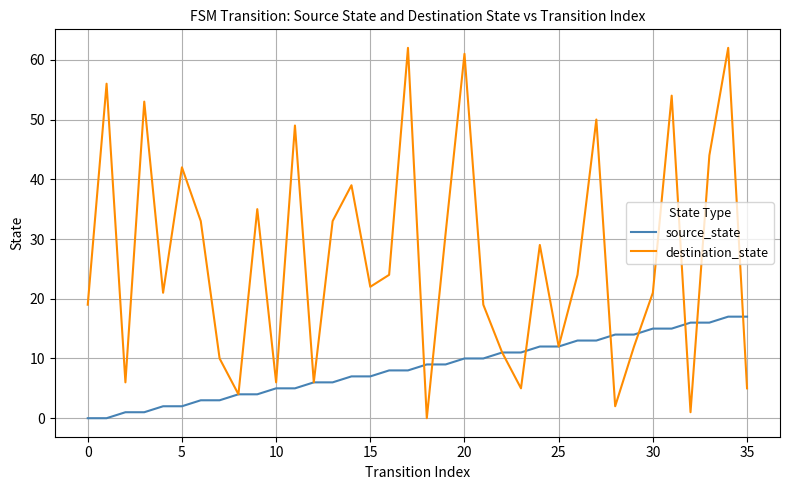

Rank the series by their average value, from lowest to highest.

source_state, destination_state